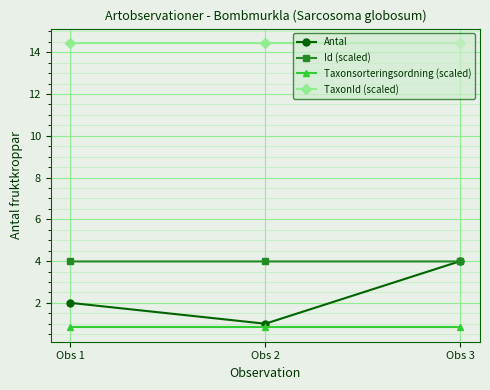

Read the Taxonsorteringsordning (scaled) value at Obs 3.

0.8